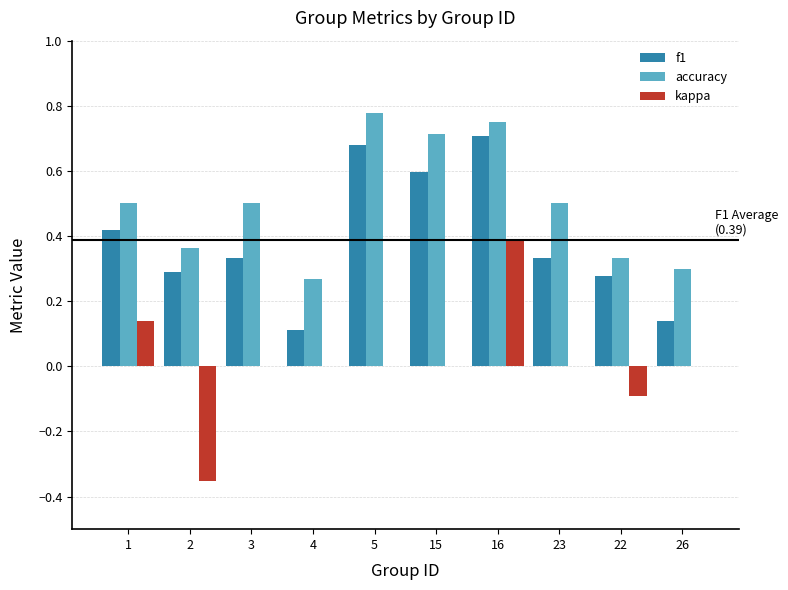

Which series has the largest total across all categories?

accuracy